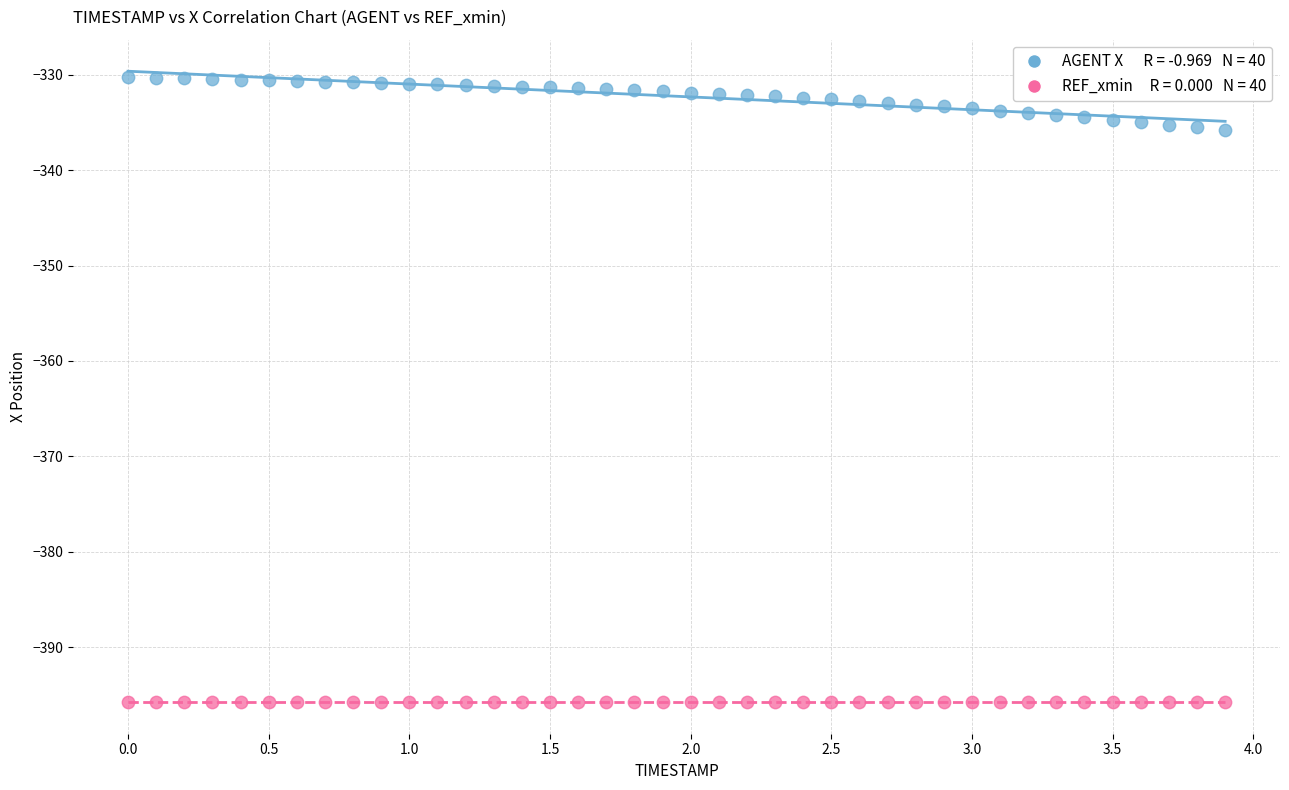

Count the number of points in this scatter plot.

80